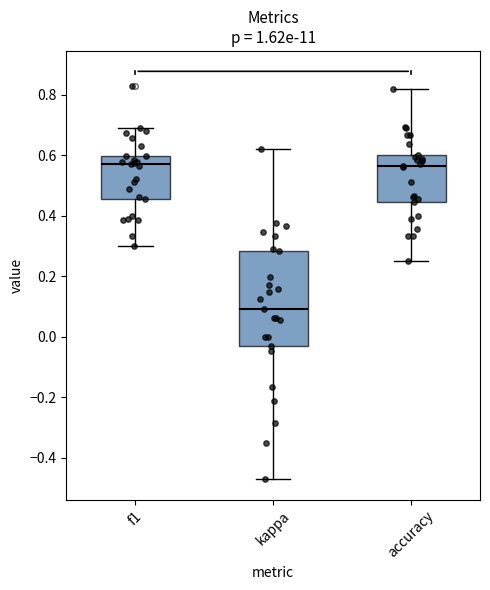

Where is the upper edge of the box for accuracy on the y-axis? The values are not printed on the chart, so give them approximately, as read against the axis.

0.60